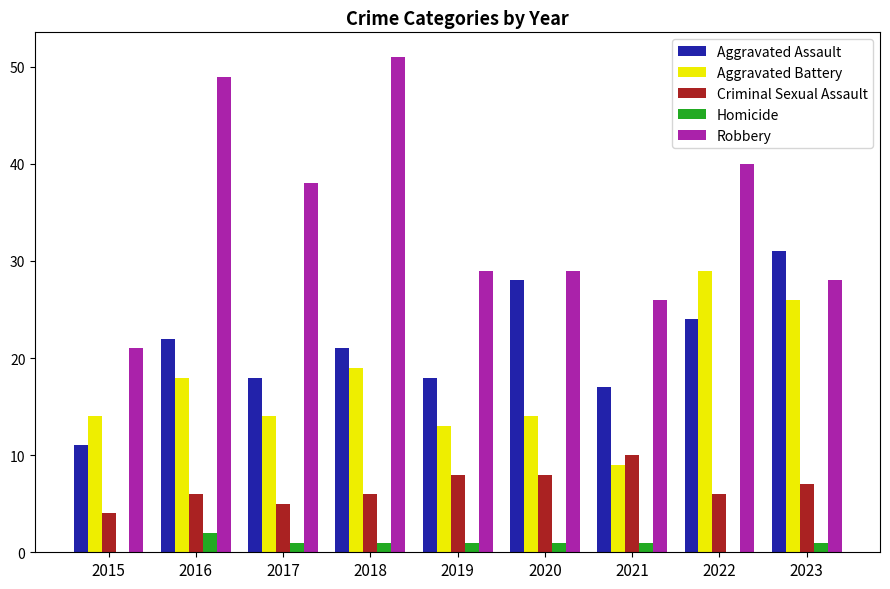

Which series changed the most between 2016 and 2018?

Robbery